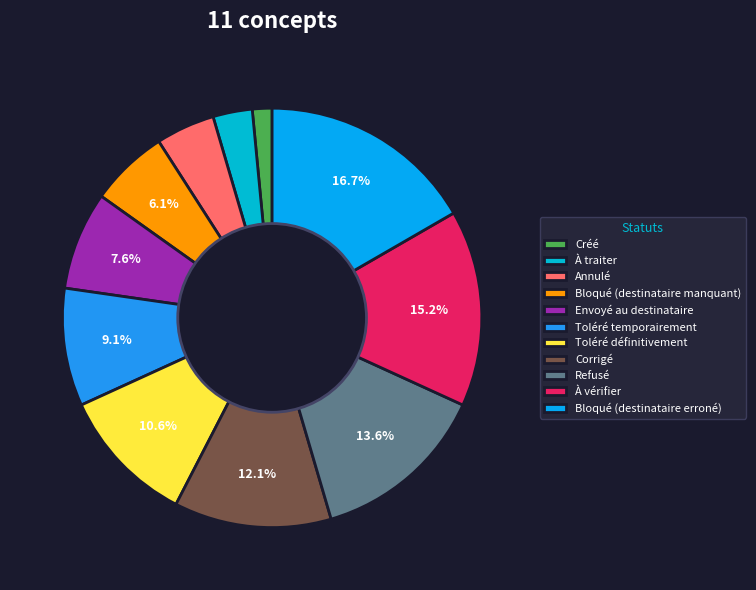

Count the number of slices in the pie.

11